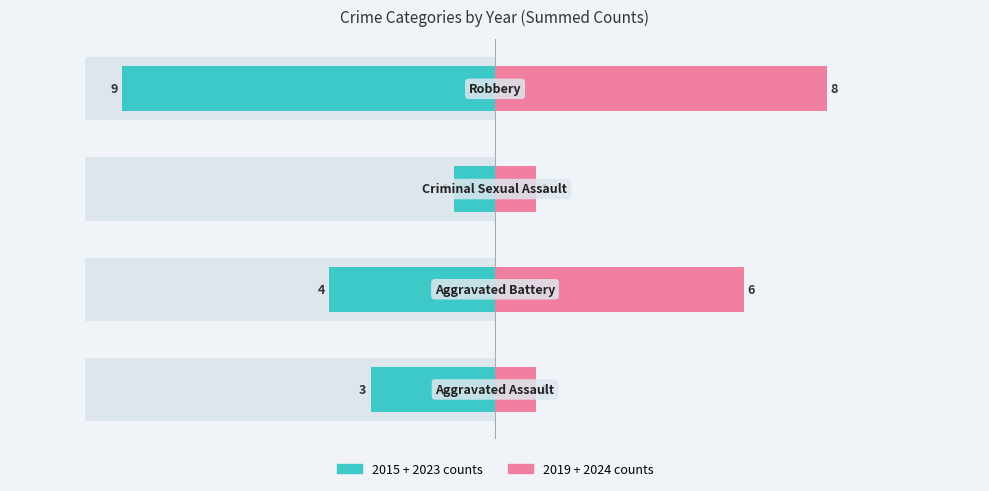

What is the sum of all 2019+2024 counts values?

16